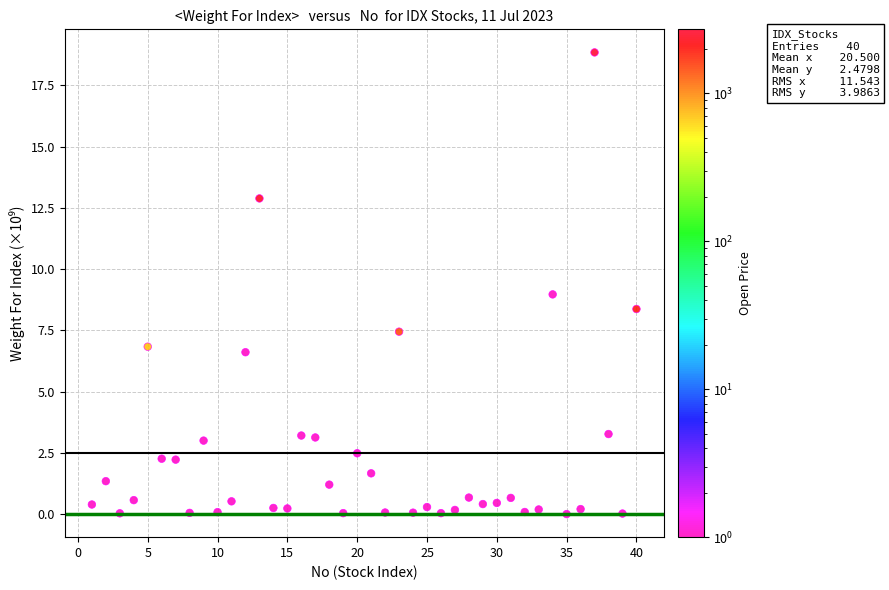

What is the range of X values (max minus min)?

39.0